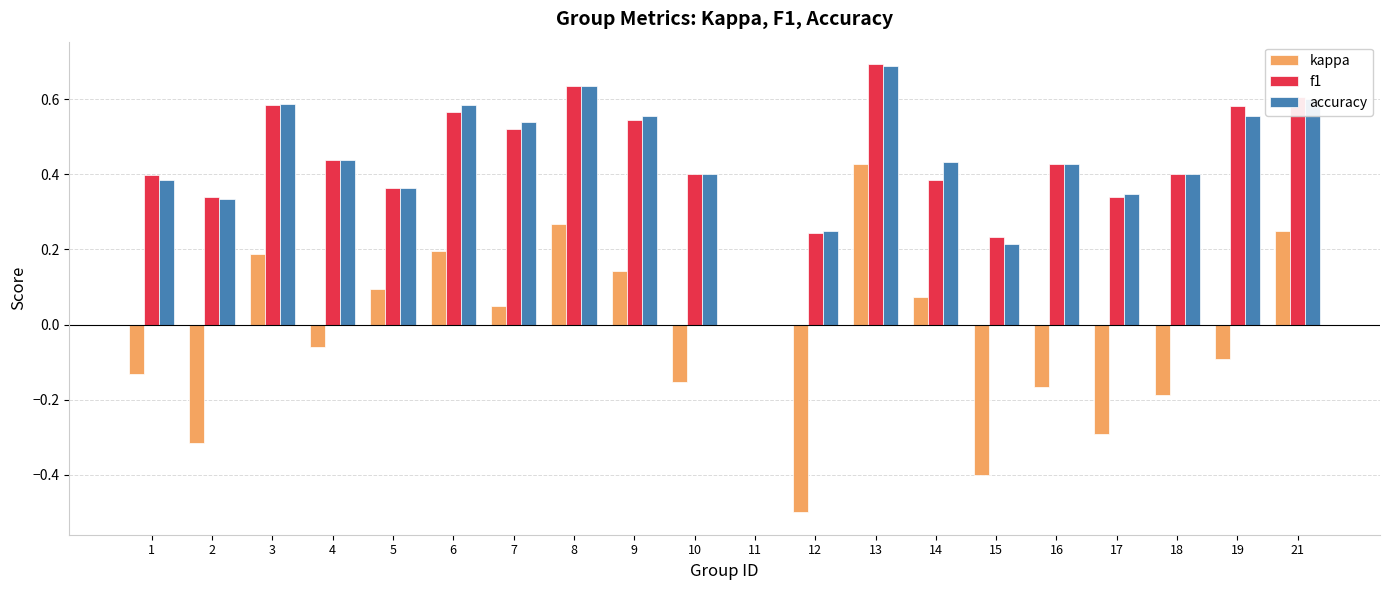

How many groups of bars are there?

20